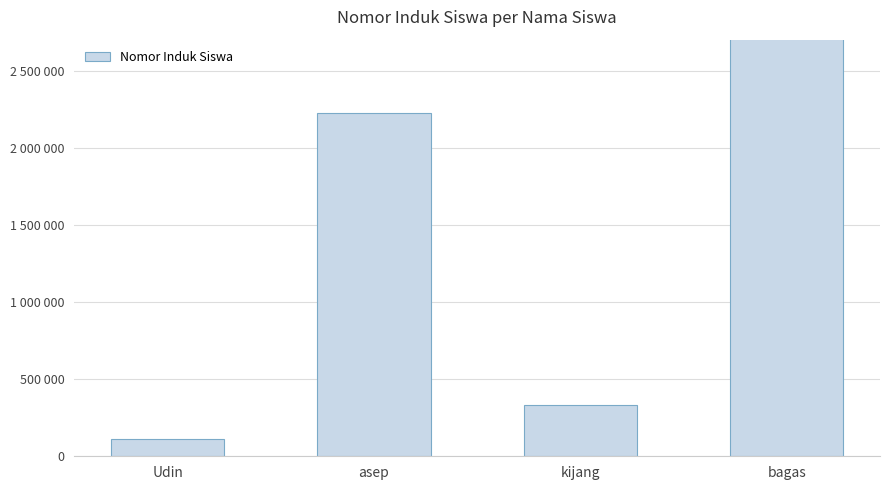

What is the sum of the values at kijang and bagas?

4777777